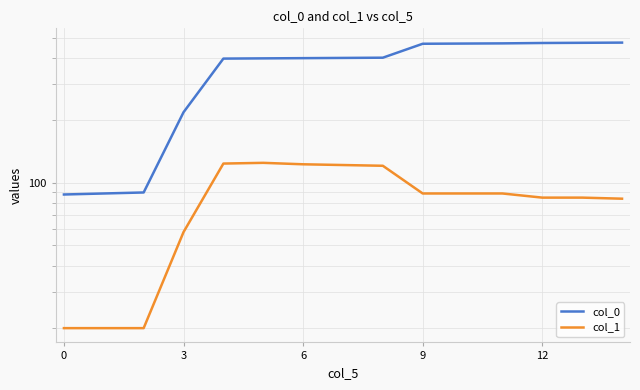

What is the sum of all col_0 values?

5307